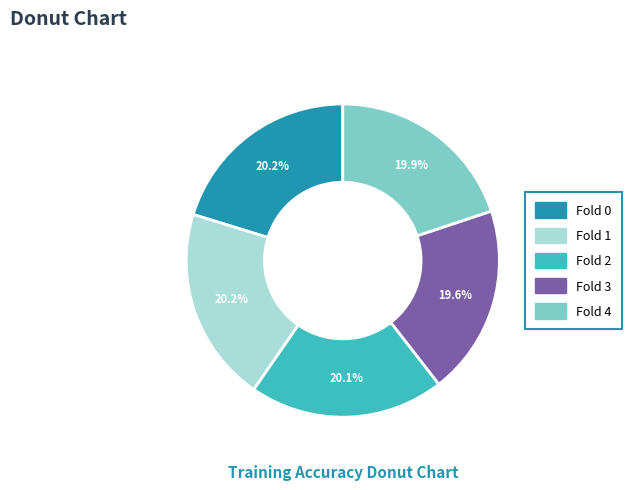

What percentage is the Fold 2 slice, to the nearest percent?

20%